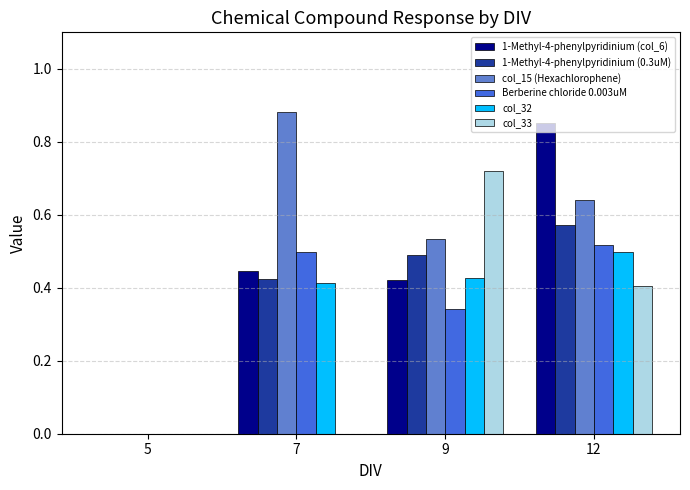

Between 5 and 9, which series saw the biggest shift?

col_33